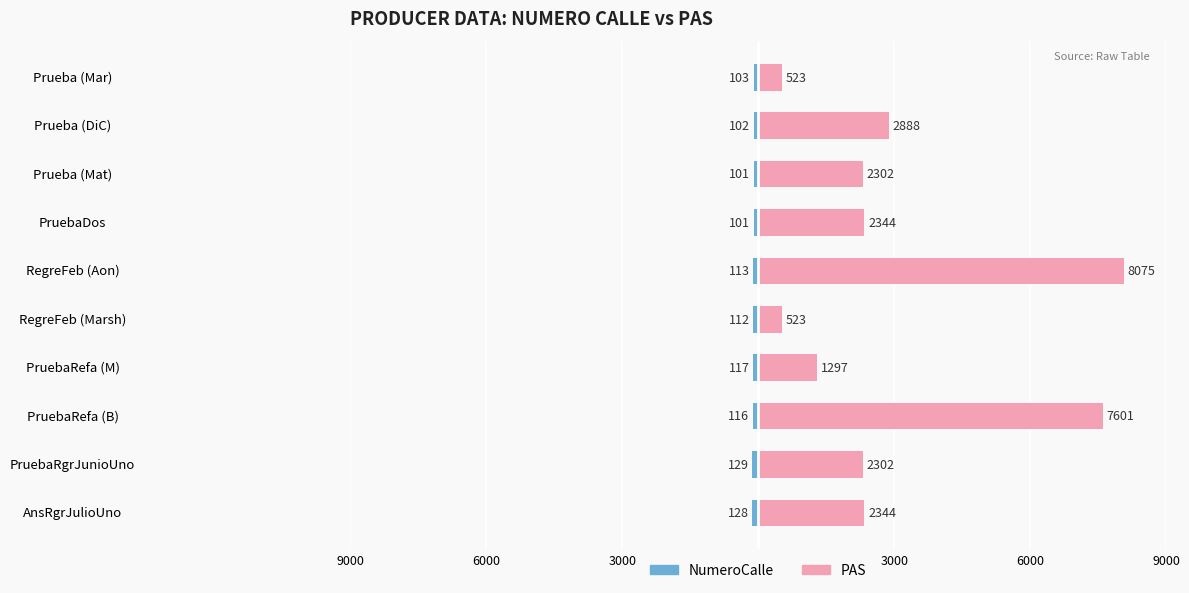

What is the difference between the maximum and minimum values in the PAS series?

7552